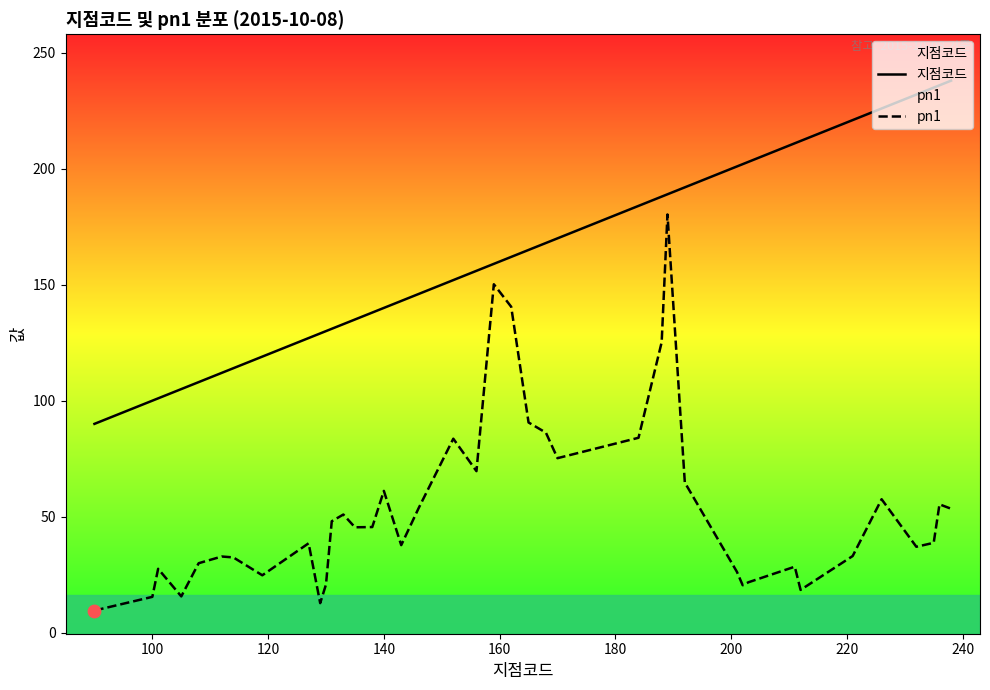

Which series has the largest Y range (max minus min)?

pn1